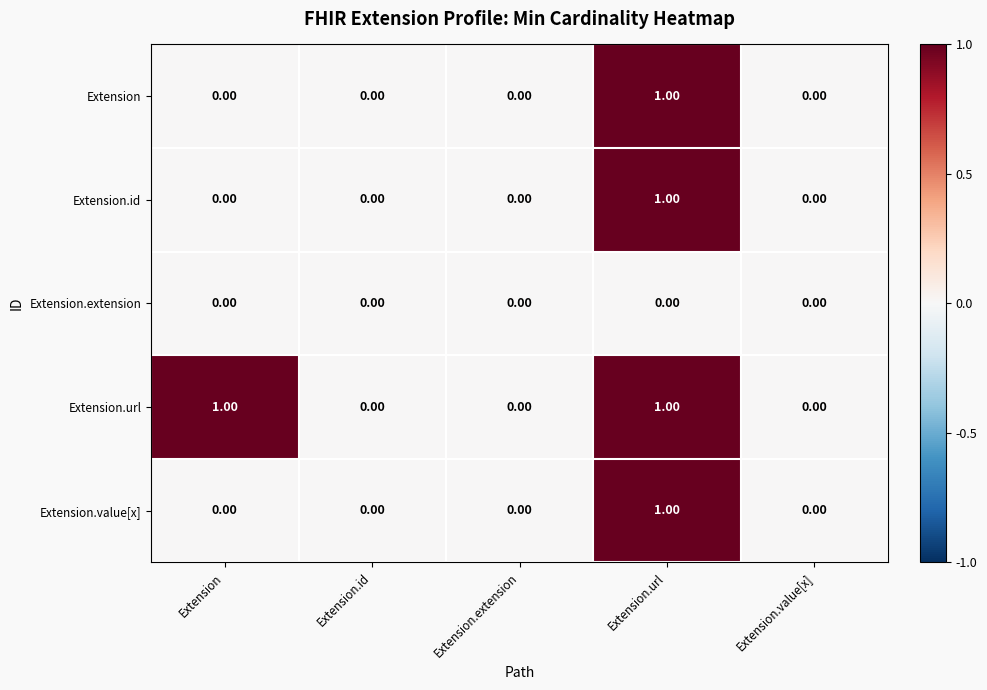

What is the total value across all series at Extension.url?

4